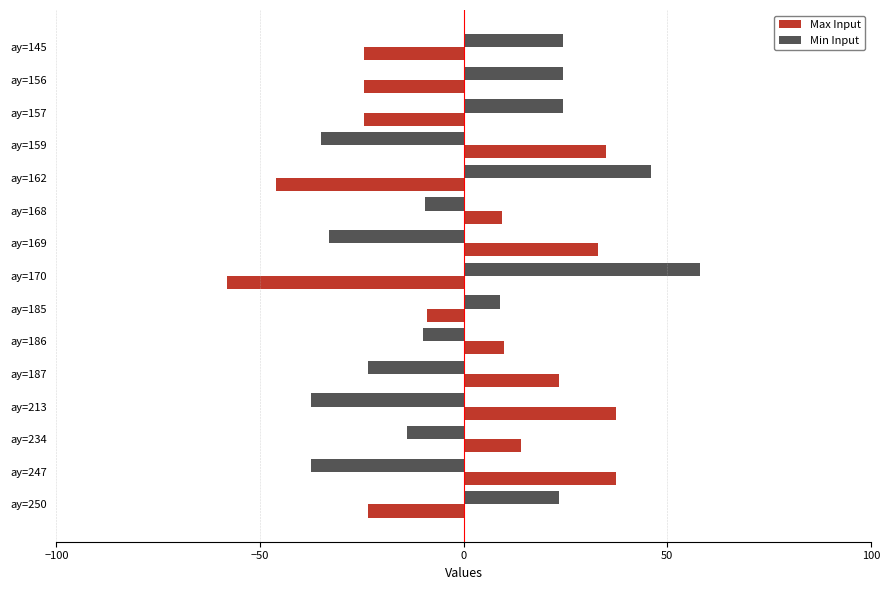

What is the approximate value of Max Input at ay=250?

-23.5